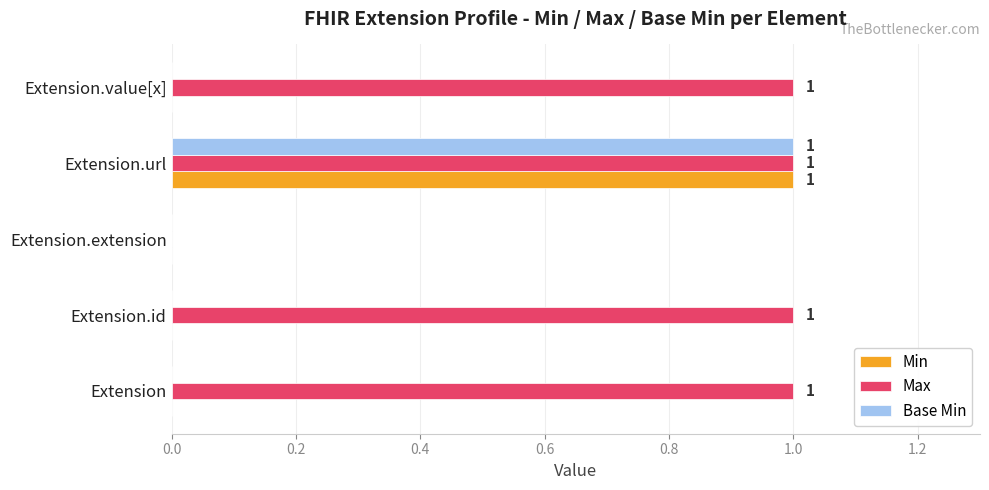

Is it true that Max equals 1 at Extension?

True